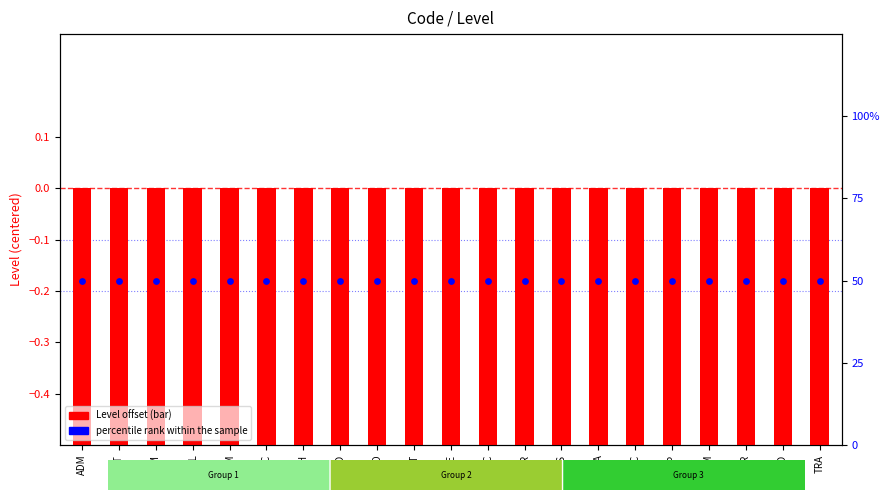

What is the total value across all series at ECH?

49.5